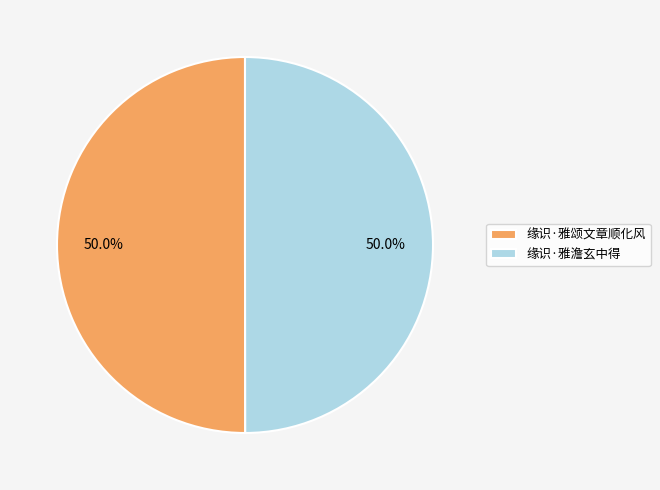

What is the ratio of the value at 缘识·雅颂文章顺化风 to the value at 缘识·雅澹玄中得?

1.0